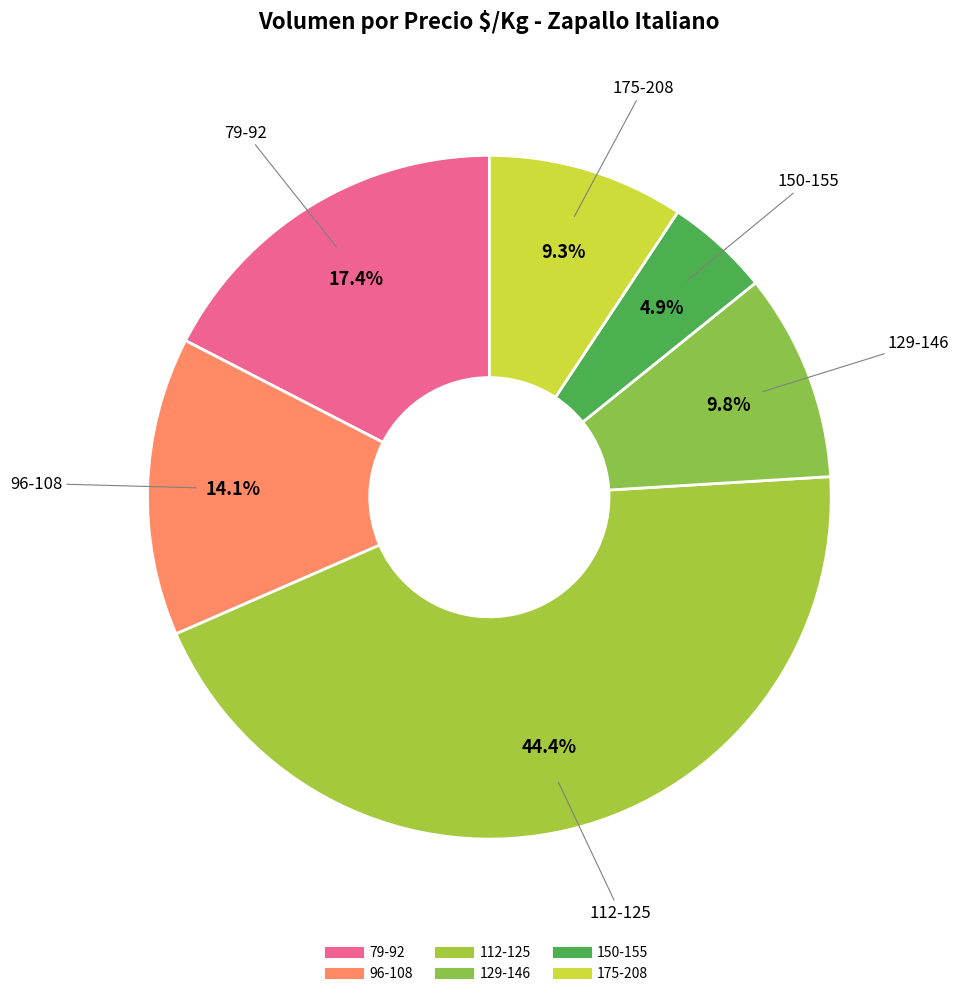

How many segments does this pie chart have?

6